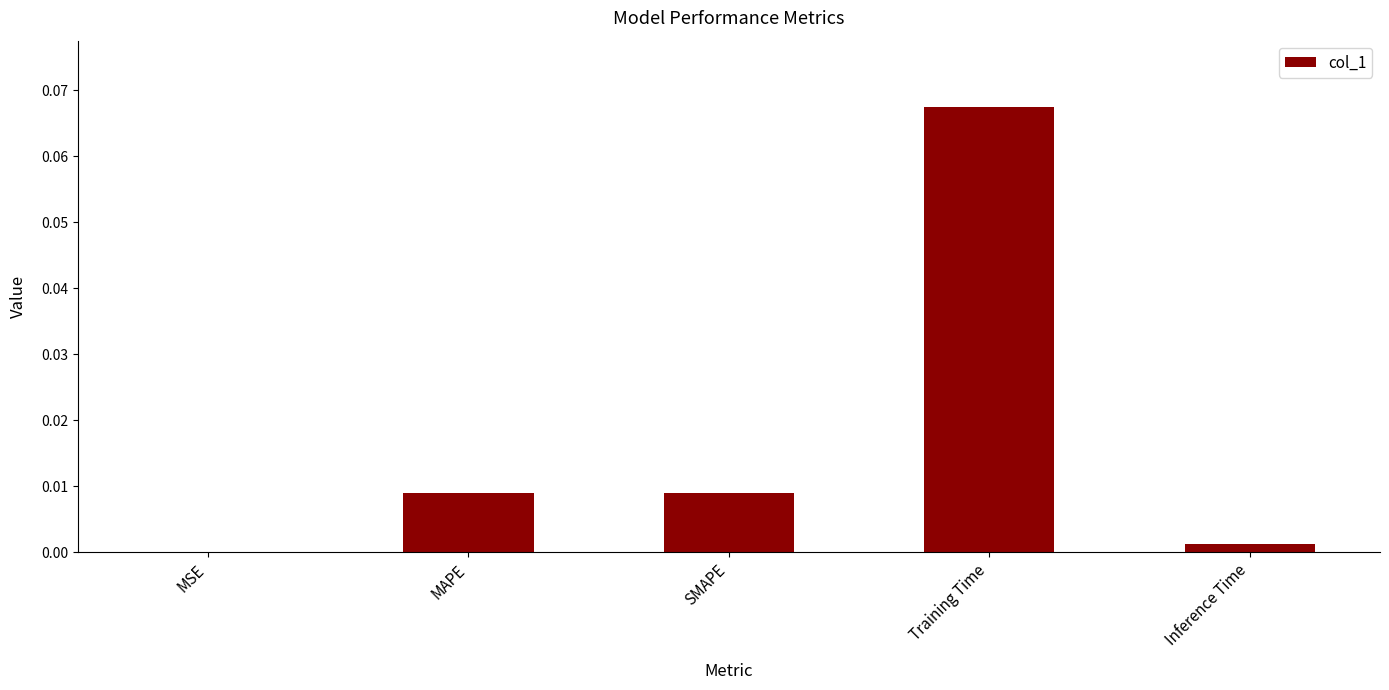

Which category has the highest value across all series?

Training Time